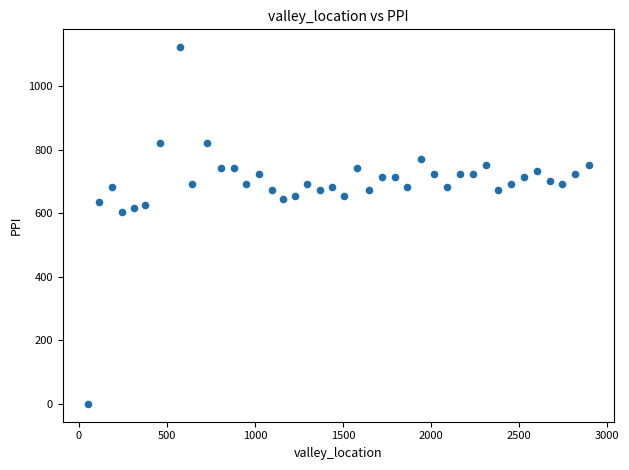

What is the range of X values (max minus min)?

2845.0